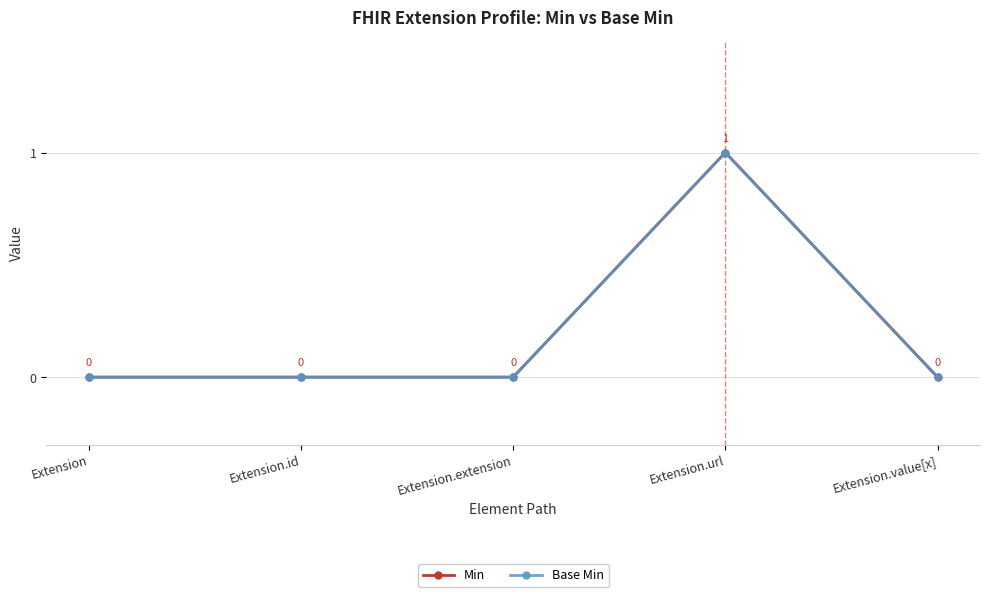

How many Min values are between 0 and 1?

5